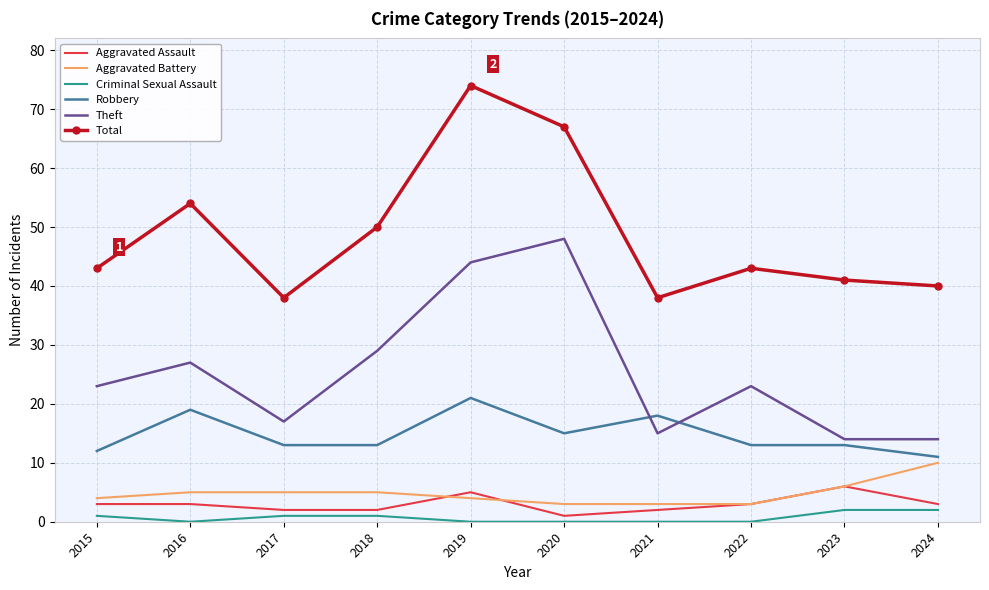

Is it true that Robbery equals 26 at 2021?

False